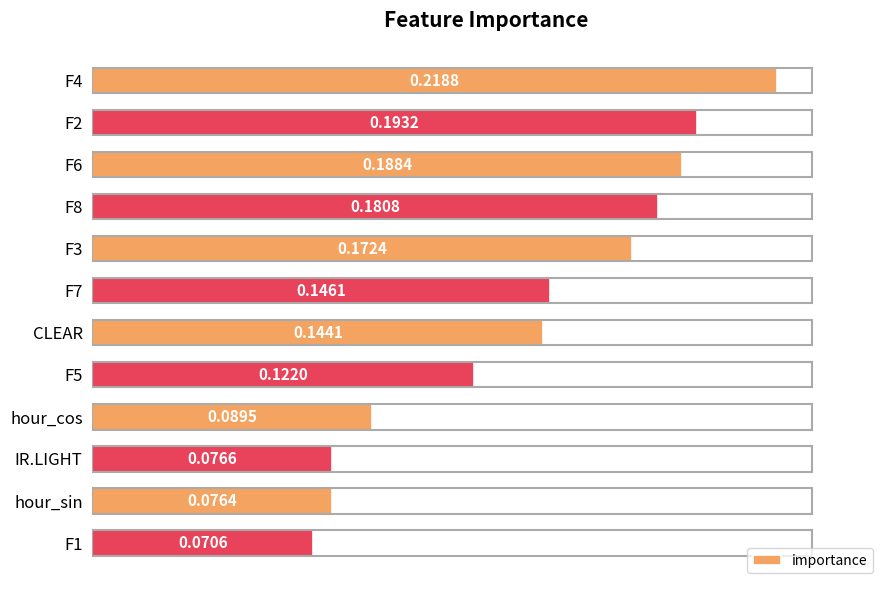

Which has a higher value, hour_cos or F5?

F5